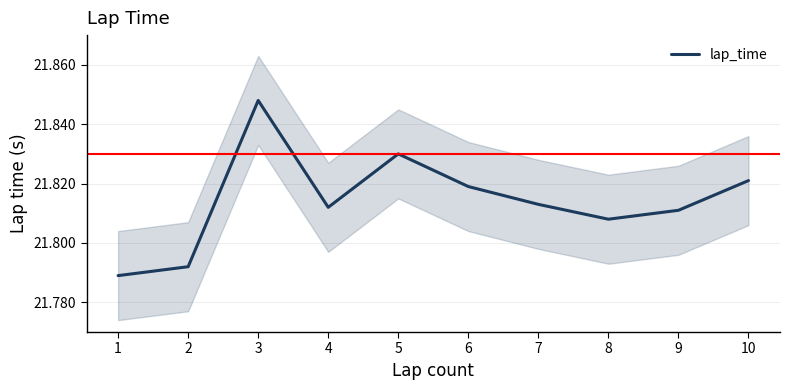

What is the value of the 10th point from the left?

21.8